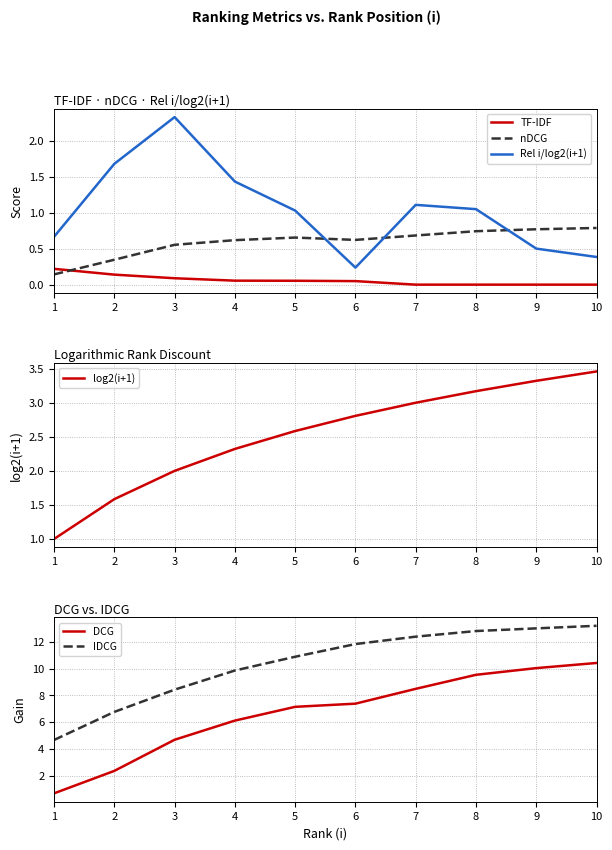

Is this an area chart (filled region under the line)?

No